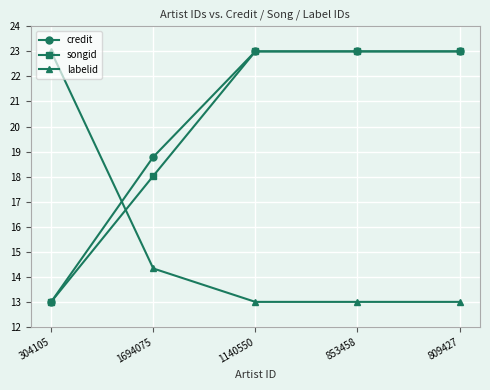

What is the maximum value shown in the chart?

23.0